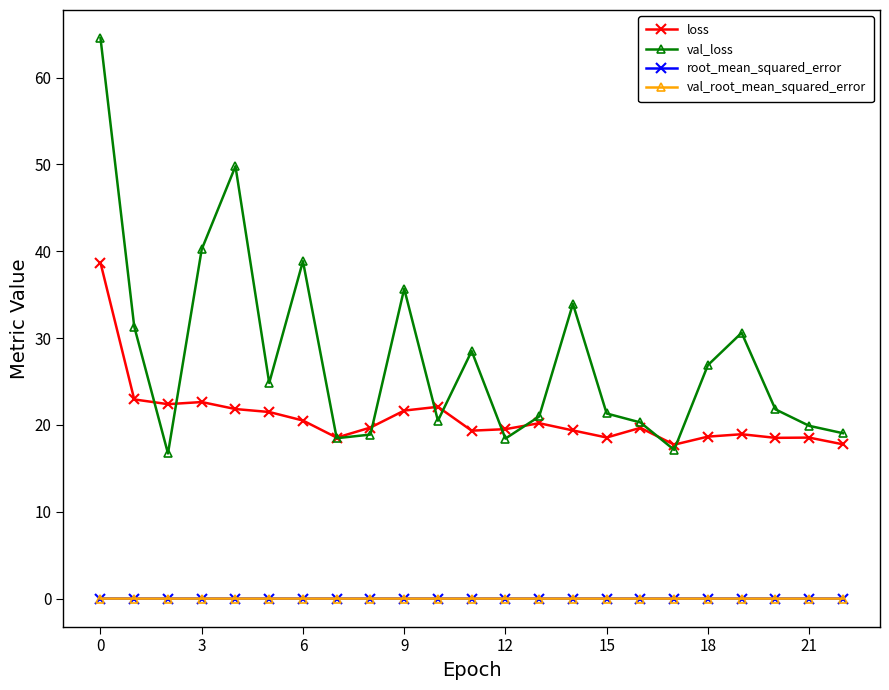

Which series has the largest total across all categories?

val_loss